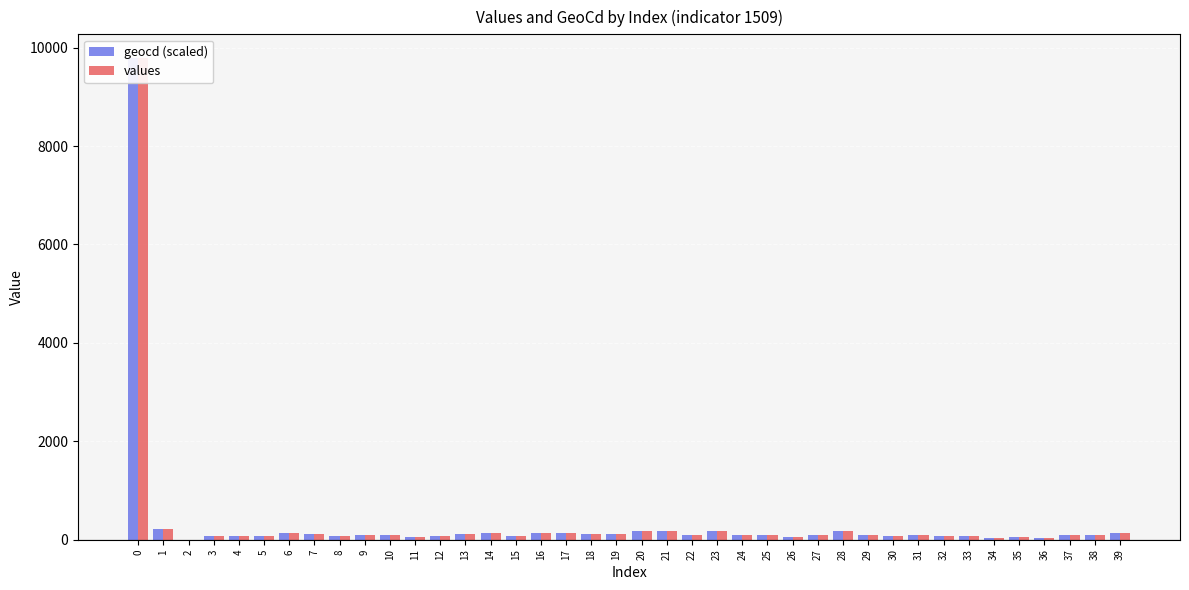

Is it true that geocd (scaled) equals 185.5 at 23?

True